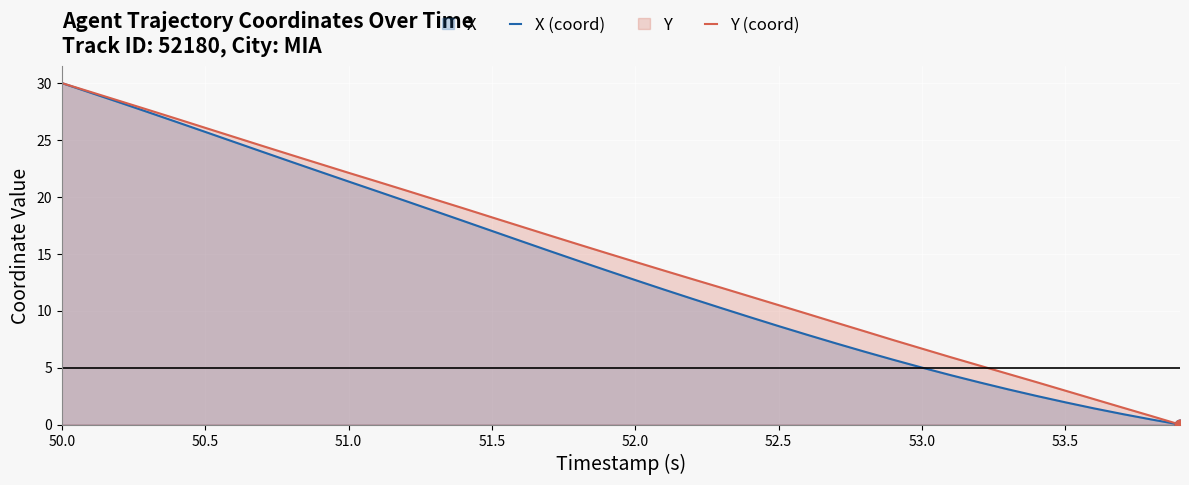

What is the total value across all series at 52.5?

19.1